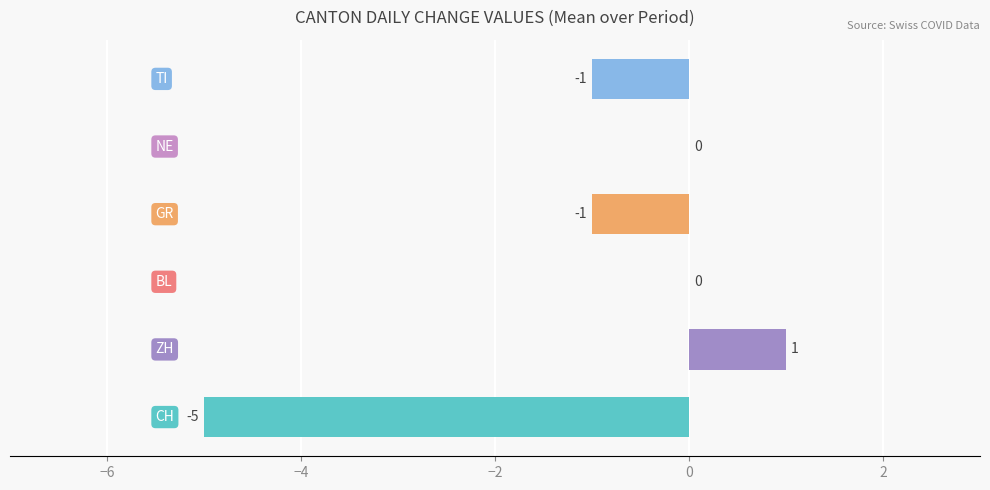

What is the sum of all values?

-6